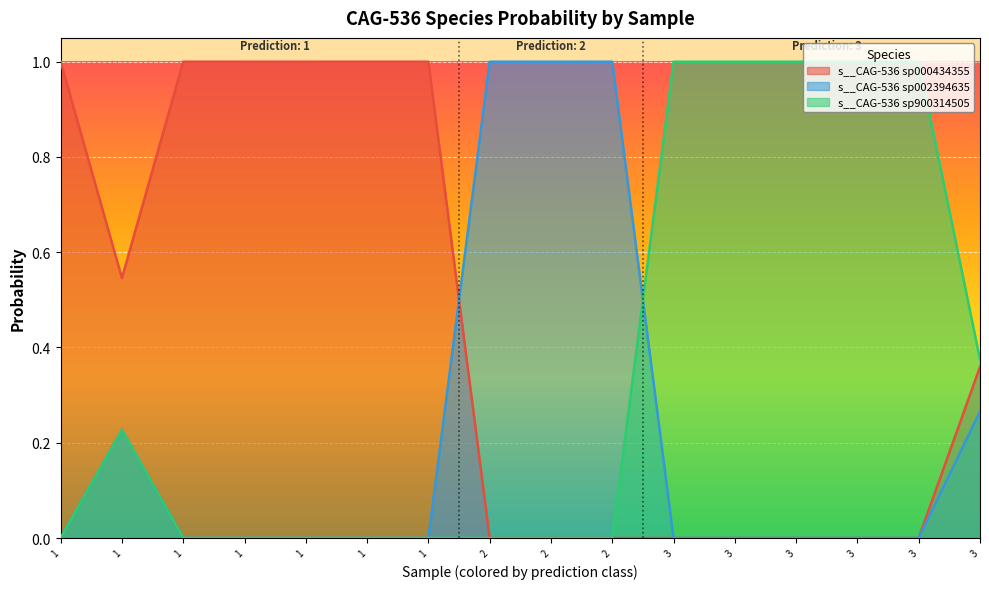

True or false: s__CAG-536 sp900314505 has more than 1 interior local peaks.

False